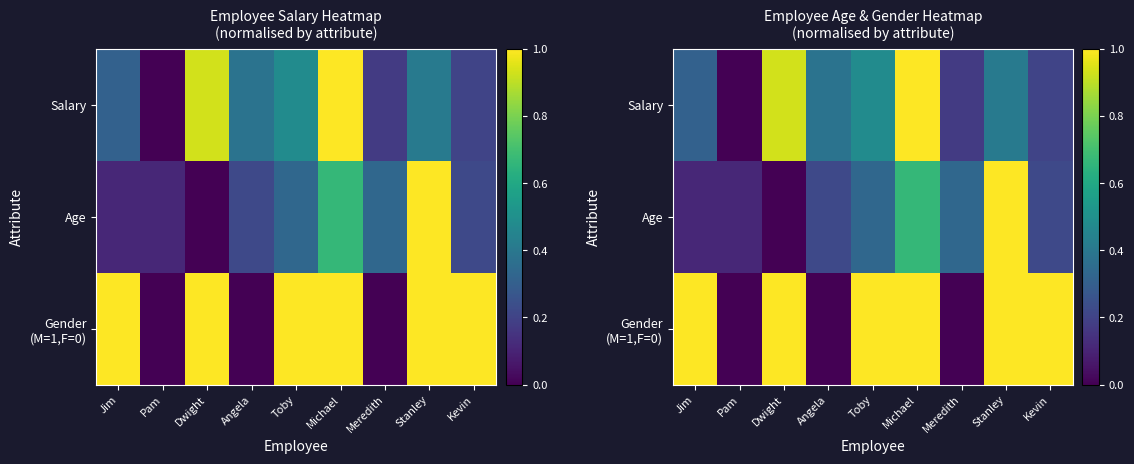

Count the number of data series in this chart.

3